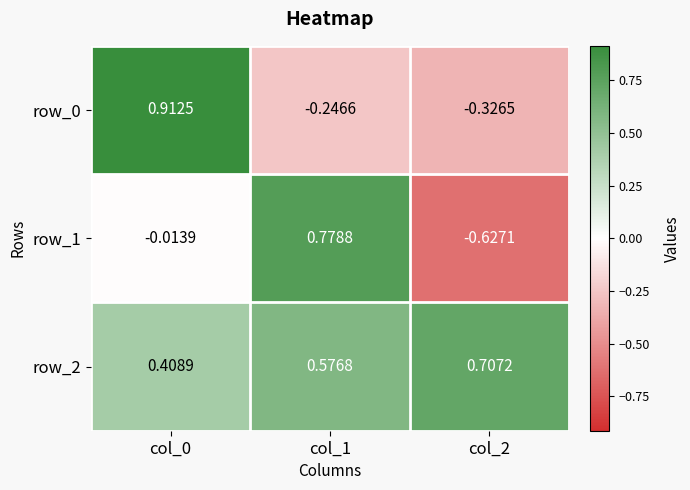

Which series has the largest total across all categories?

row_2